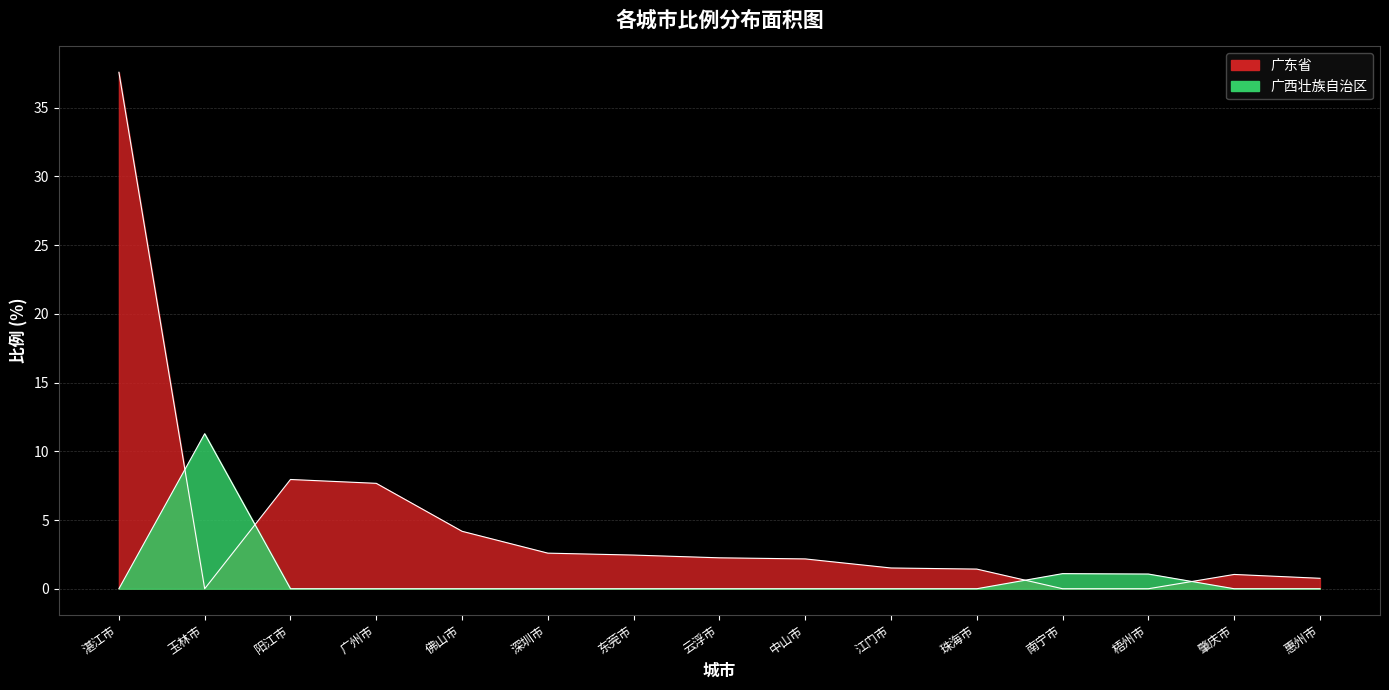

True or false: 广东省 and 广西壮族自治区 cross at least once.

True